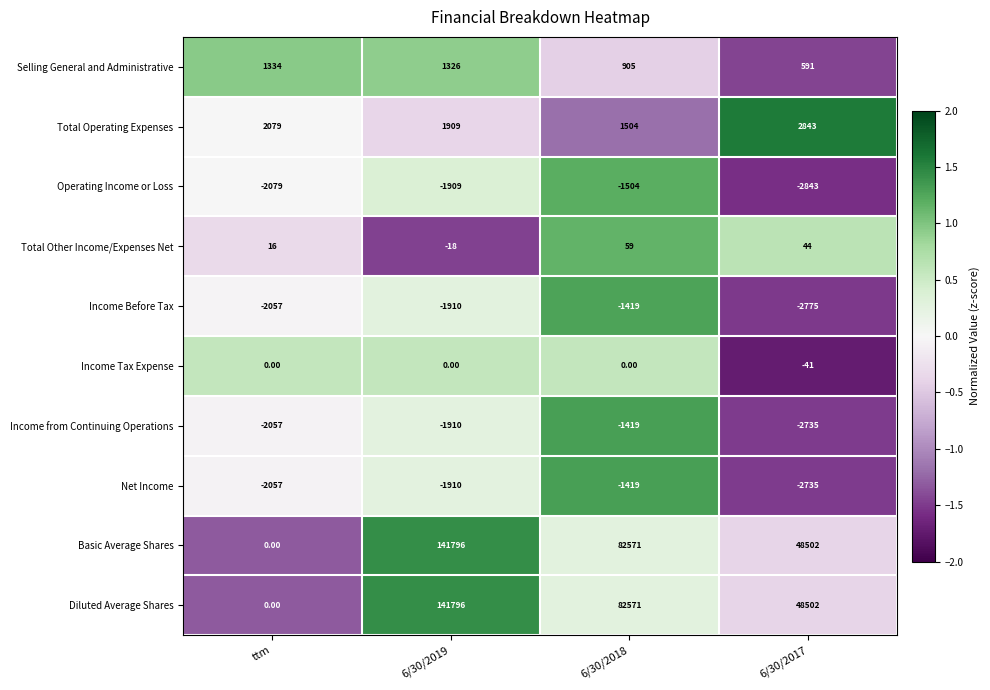

At which label does Selling General and Administrative reach its peak?

ttm